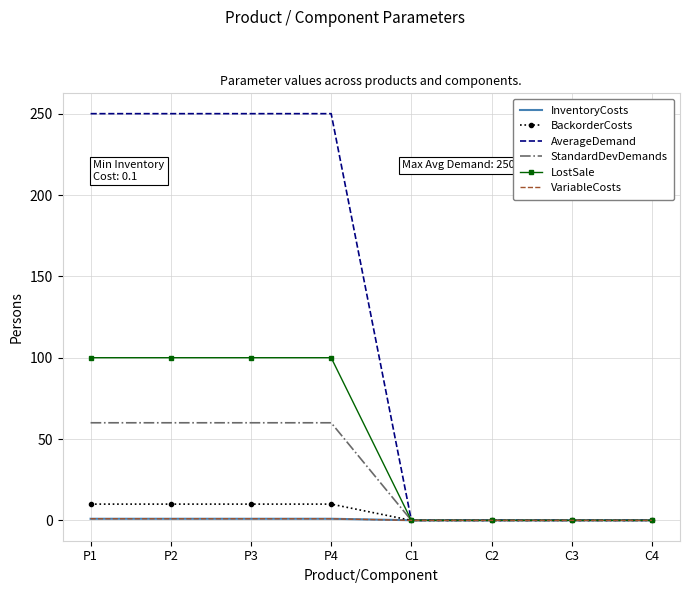

Which series has the largest total across all categories?

AverageDemand